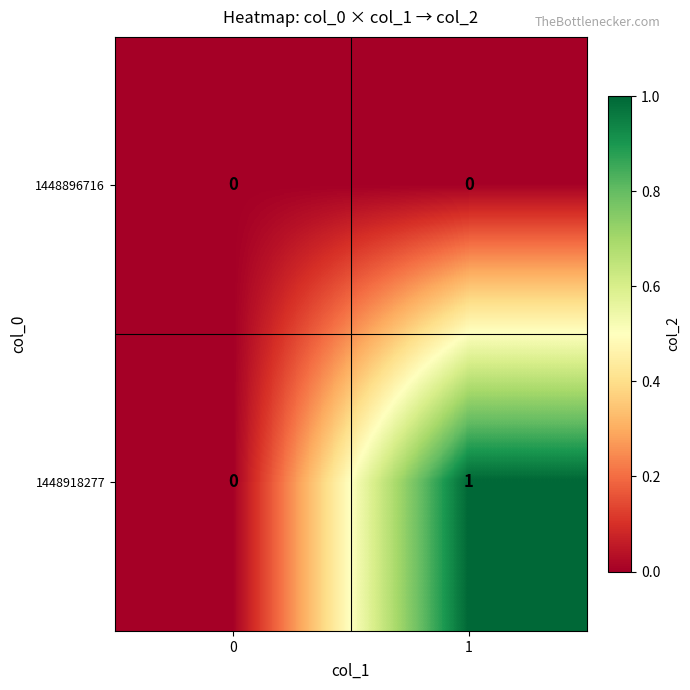

What is the total value across all series at 1?

1